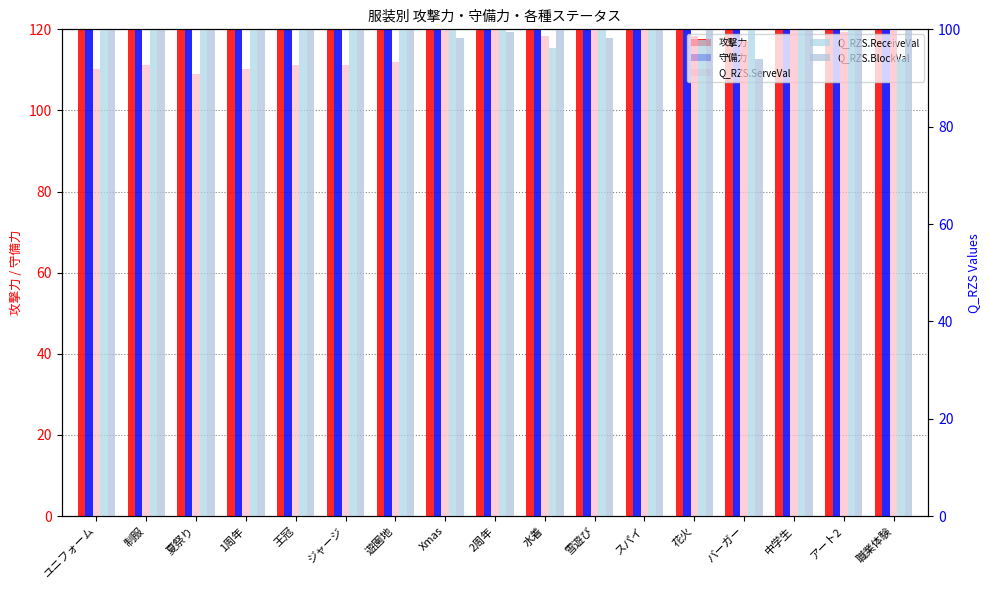

At which label does Q_RZS.ReceiveVal first exceed 104?

制服